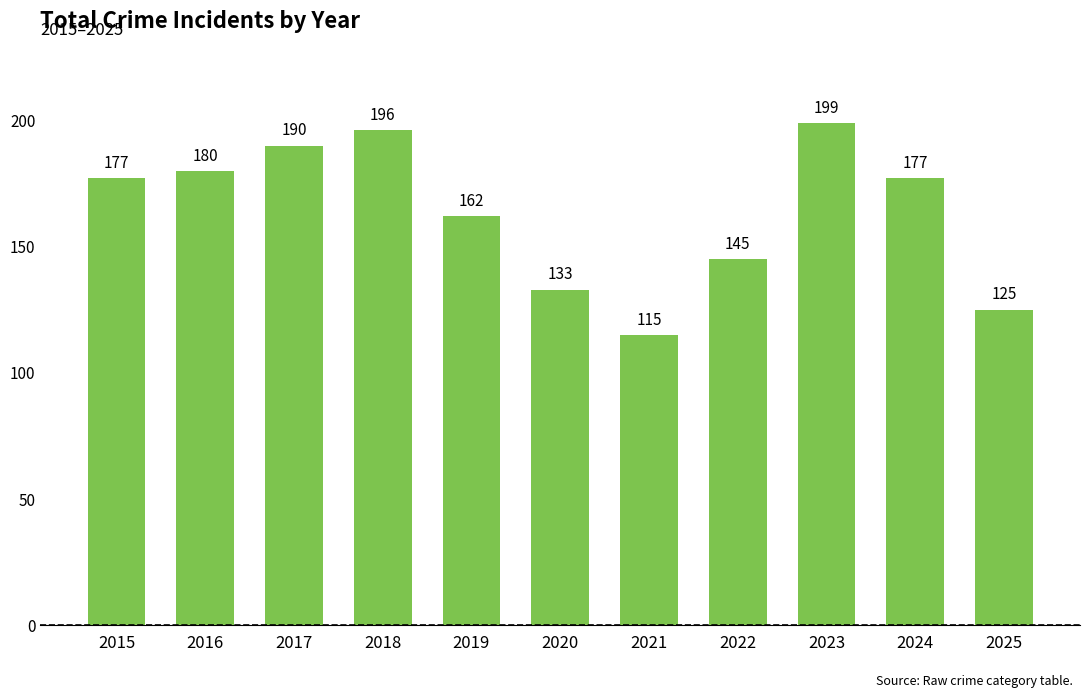

How many series are shown in this chart?

1